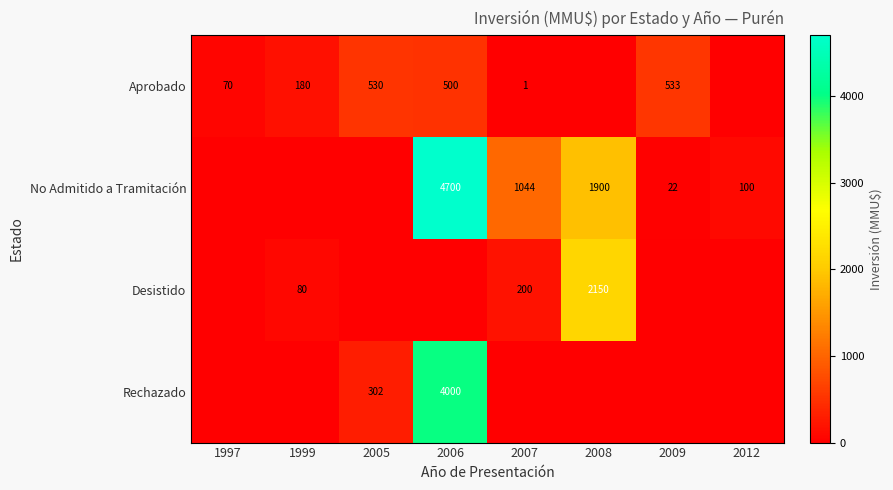

Is it true that Aprobado equals 252 at 2005?

False